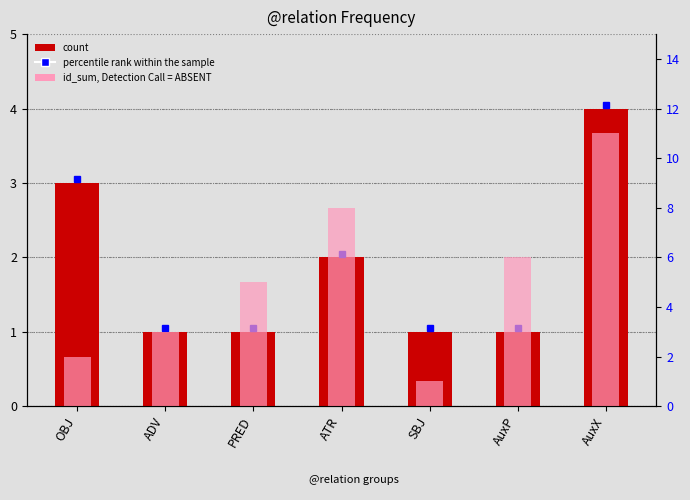

The value of id_sum, Detection Call = ABSENT at PRED is 7. True or false?

False